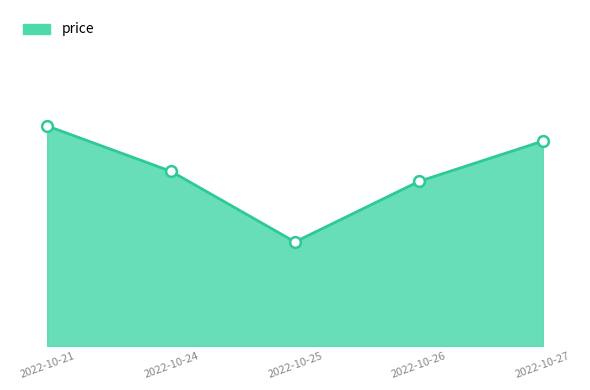

Is this an area chart (filled region under the line)?

Yes